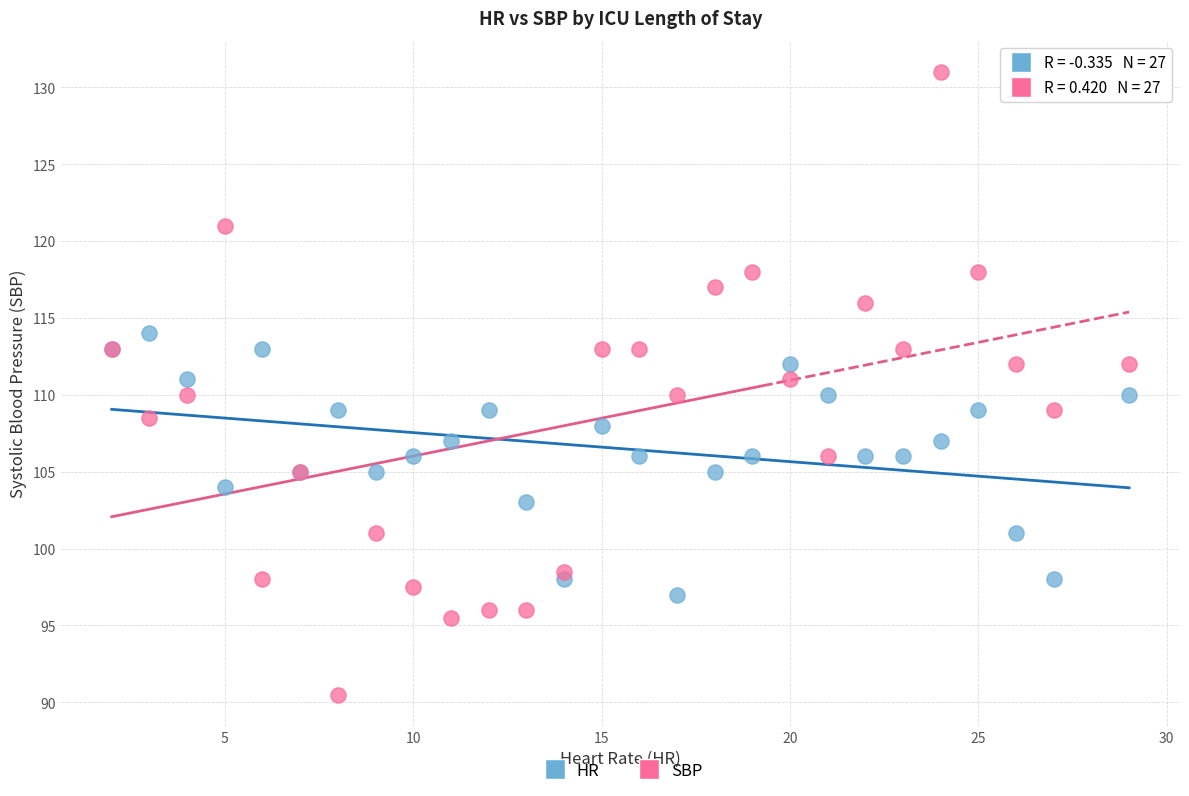

What are all the series names shown in the legend?

HR, SBP